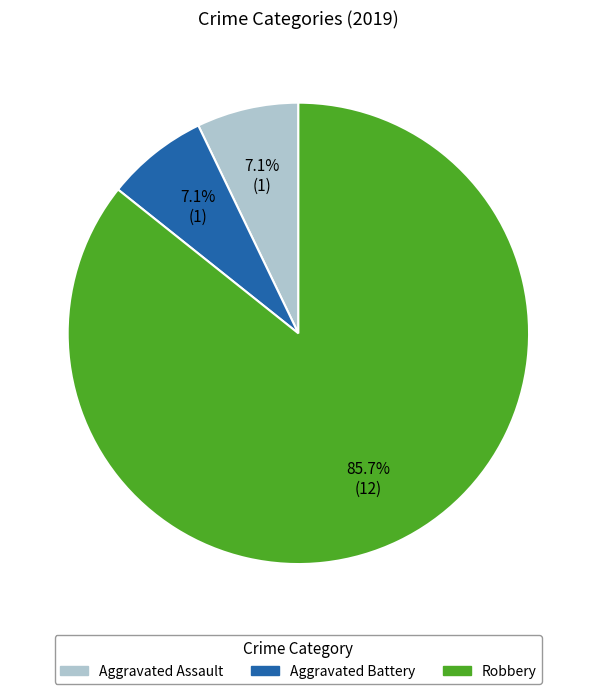

Is there a majority slice in this chart?

Yes